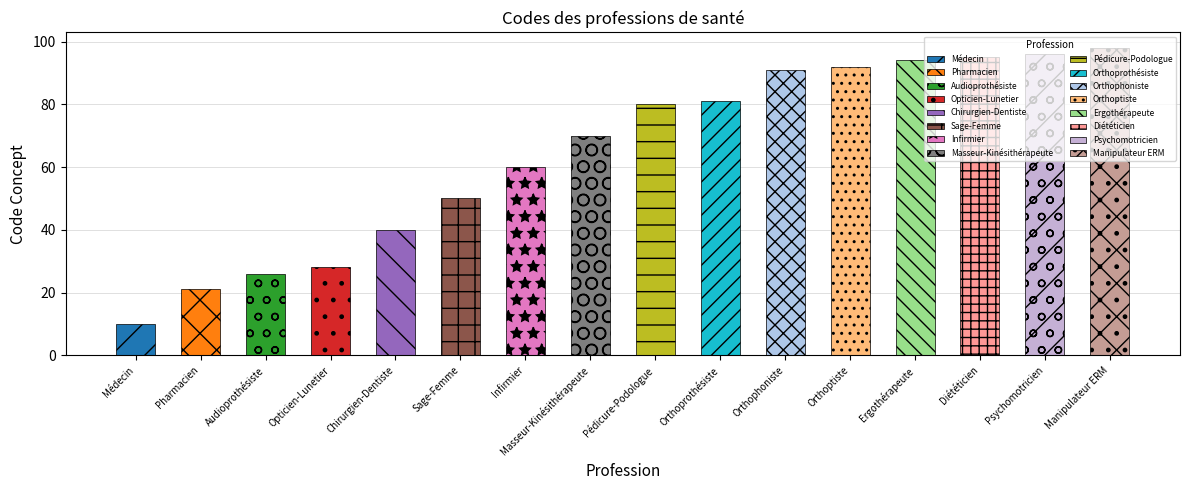

Count the number of values greater than 80.

7